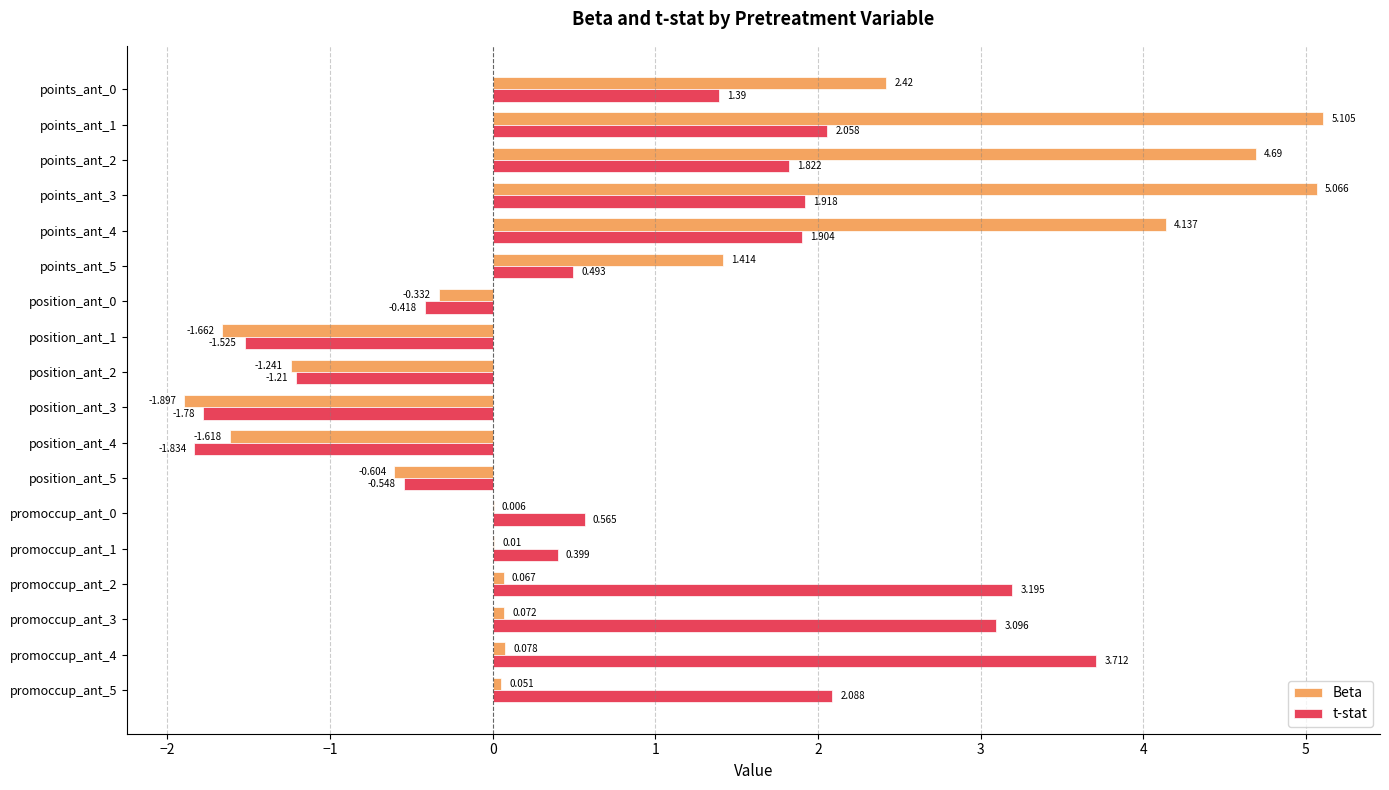

How many series are shown in this chart?

2